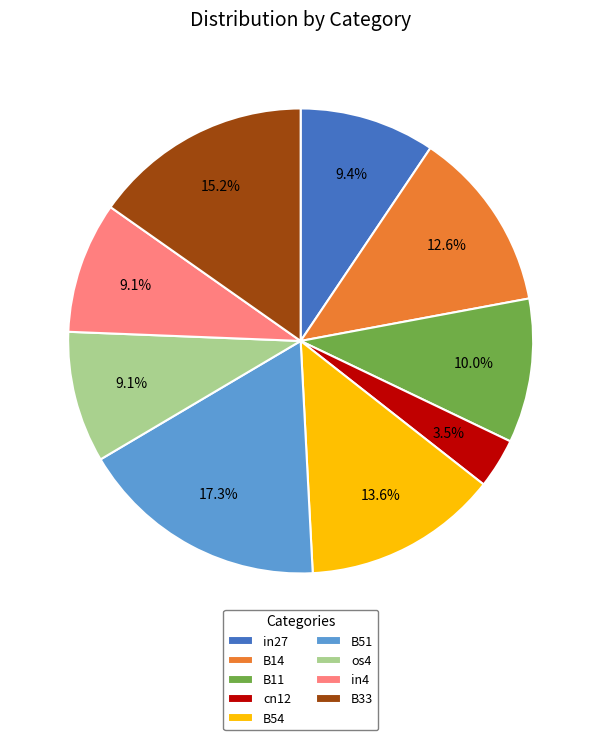

What is the smallest slice in the pie chart?

cn12